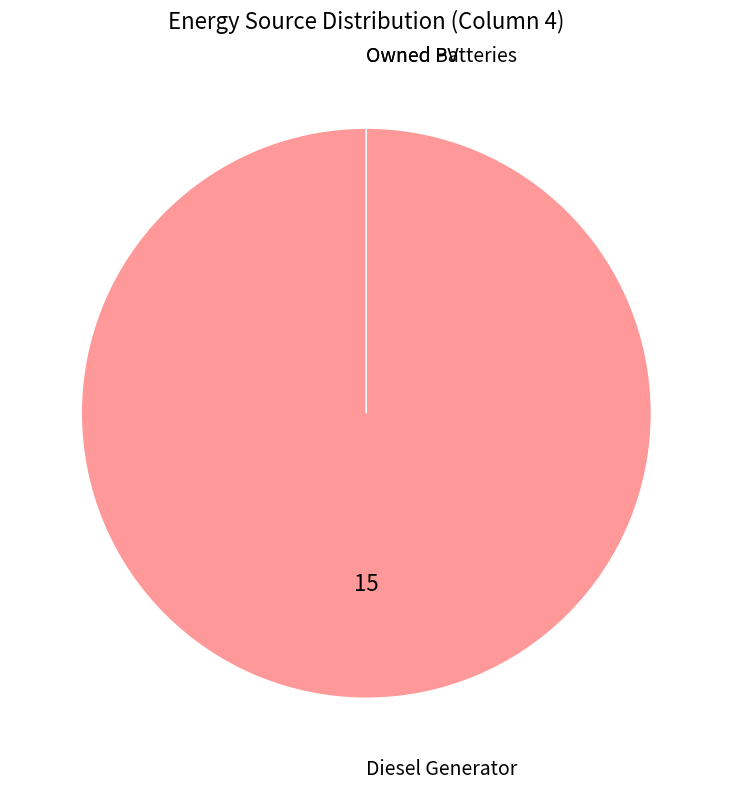

Rank the categories by value from lowest to highest.

Owned PV, Owned Batteries, Diesel Generator